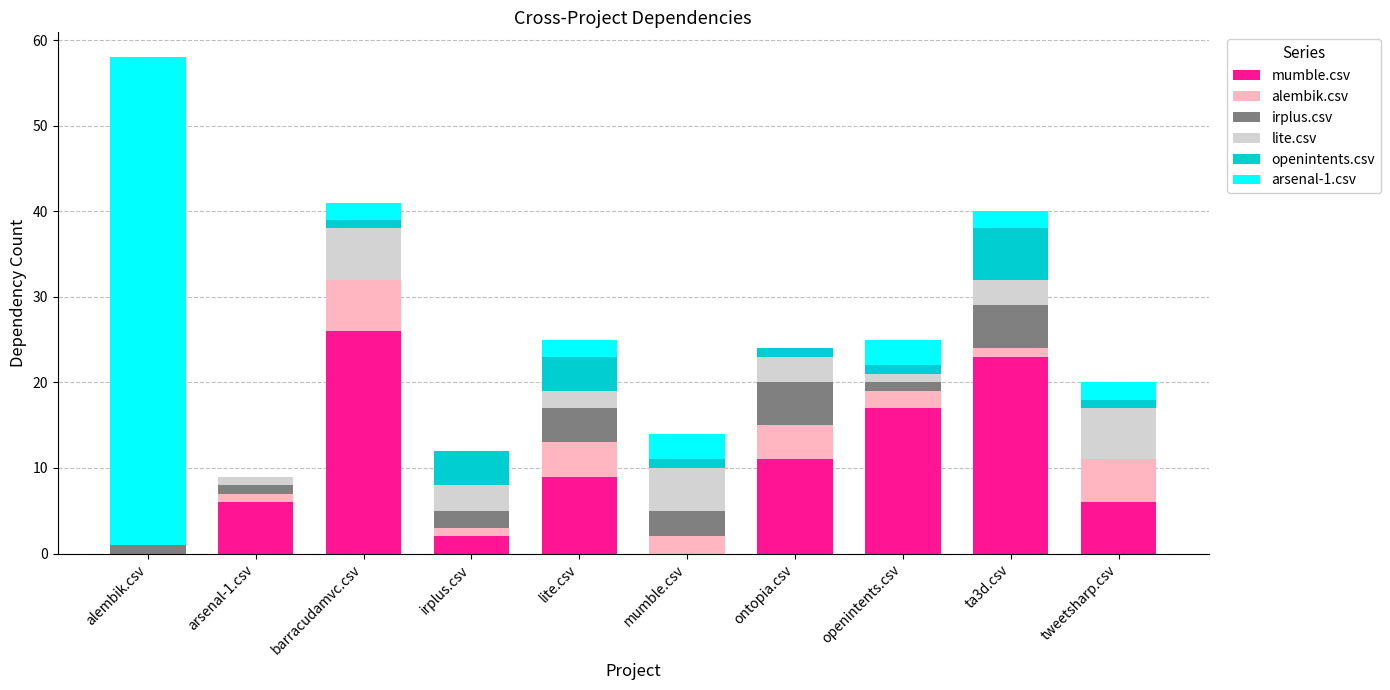

True or false: mumble.csv has a value of 5 at barracudamvc.csv.

False